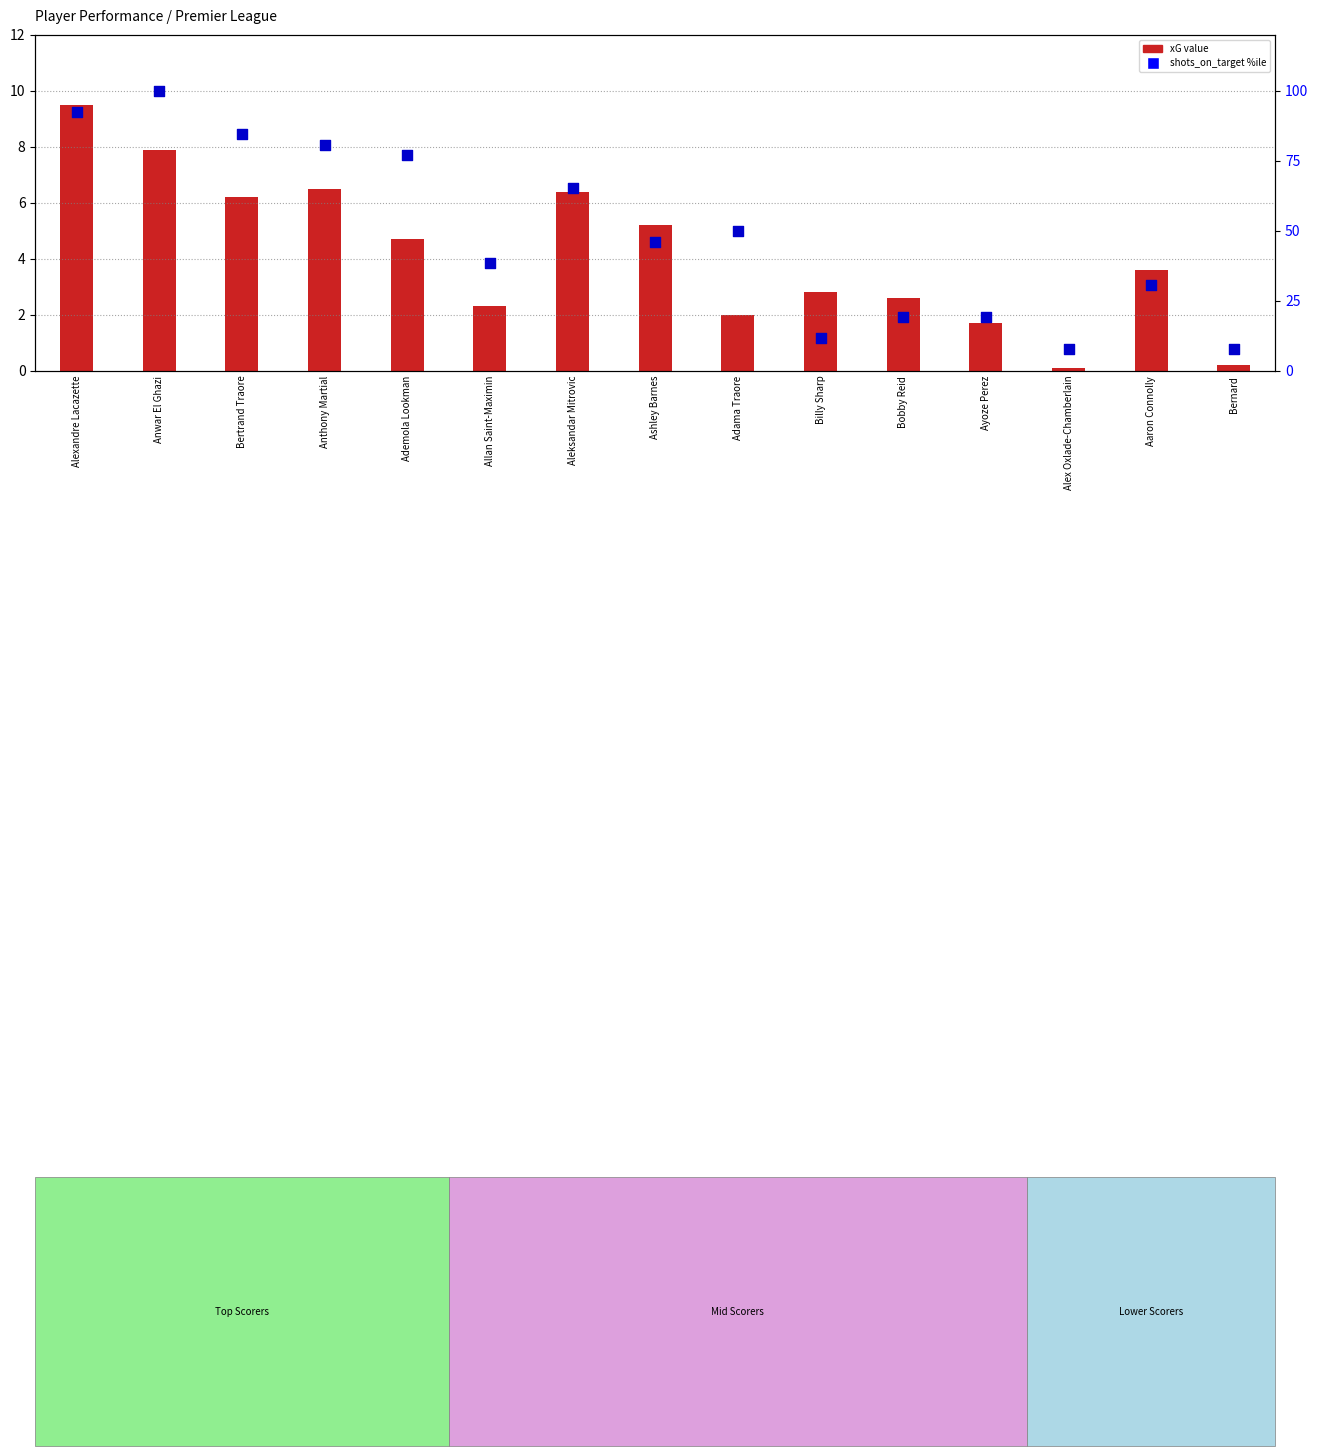

Approximately how many times larger is the value at Allan Saint-Maximin compared to Aleksandar Mitrovic?

0.6